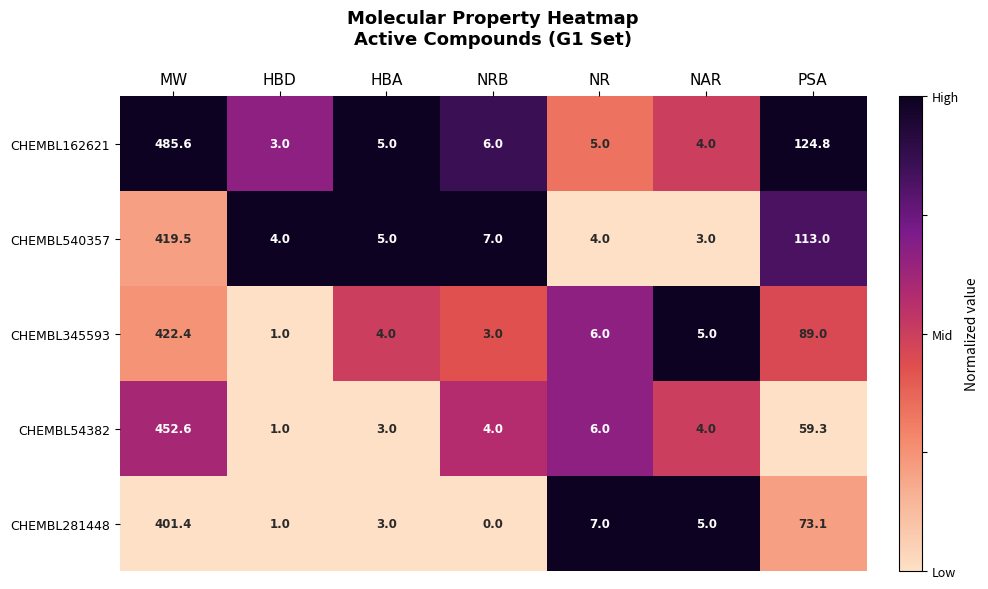

What is the difference between the maximum and minimum values in the CHEMBL540357 series?

416.5